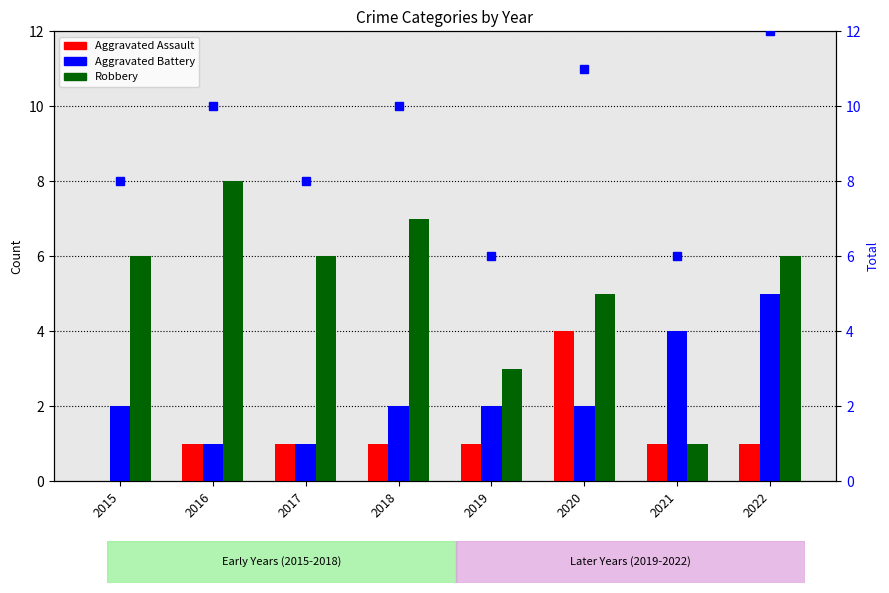

What is the sum of all Aggravated Battery values?

19